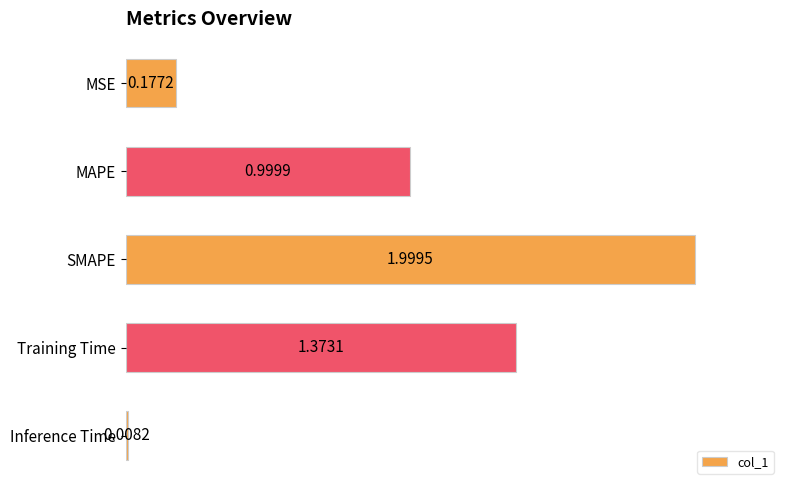

Does the chart contain any negative values?

No